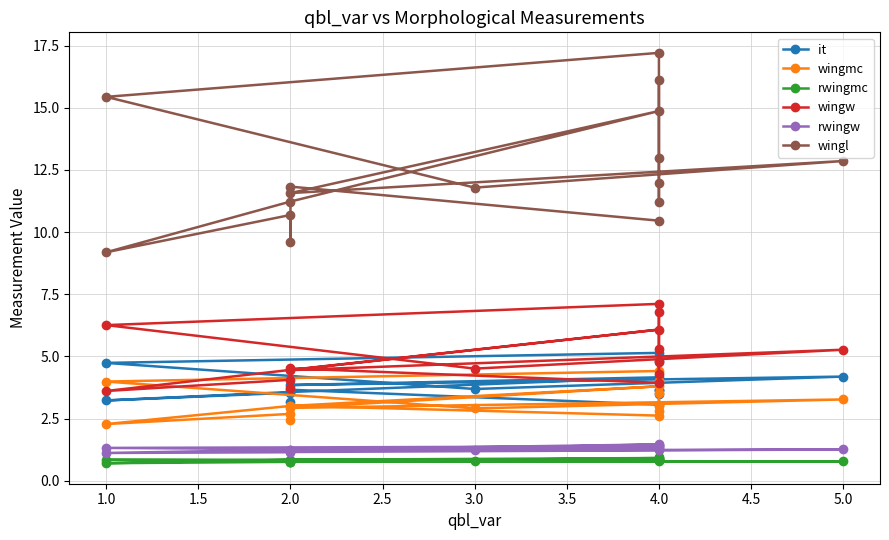

What is the lowest value of the wingl series?

9.2